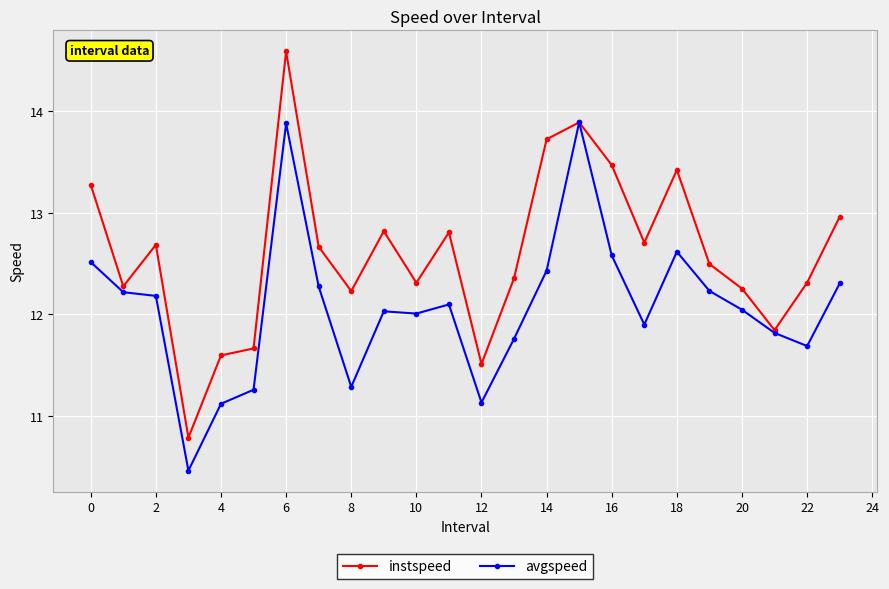

What are all the series names shown in the legend?

instspeed, avgspeed